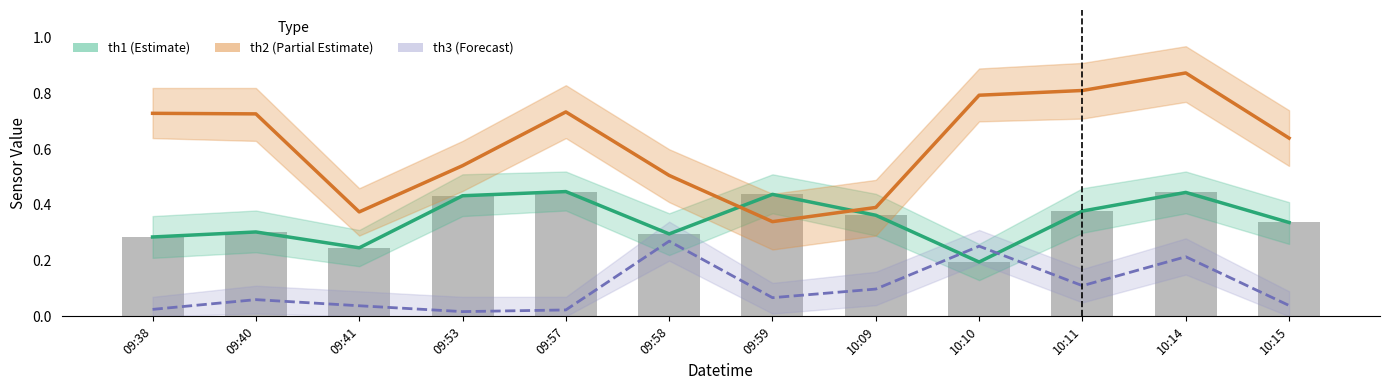

Reading left to right, what are all the values shown in this chart?

th1 (Estimate): 0.3	0.3	0.2	0.4	0.4	0.3	0.4	0.4	0.2	0.4	0.4	0.3
th2 (Partial Estimate): 0.7	0.7	0.4	0.5	0.7	0.5	0.3	0.4	0.8	0.8	0.9	0.6
th3 (Forecast): 0.0	0.1	0.0	0.0	0.0	0.3	0.1	0.1	0.3	0.1	0.2	0.0